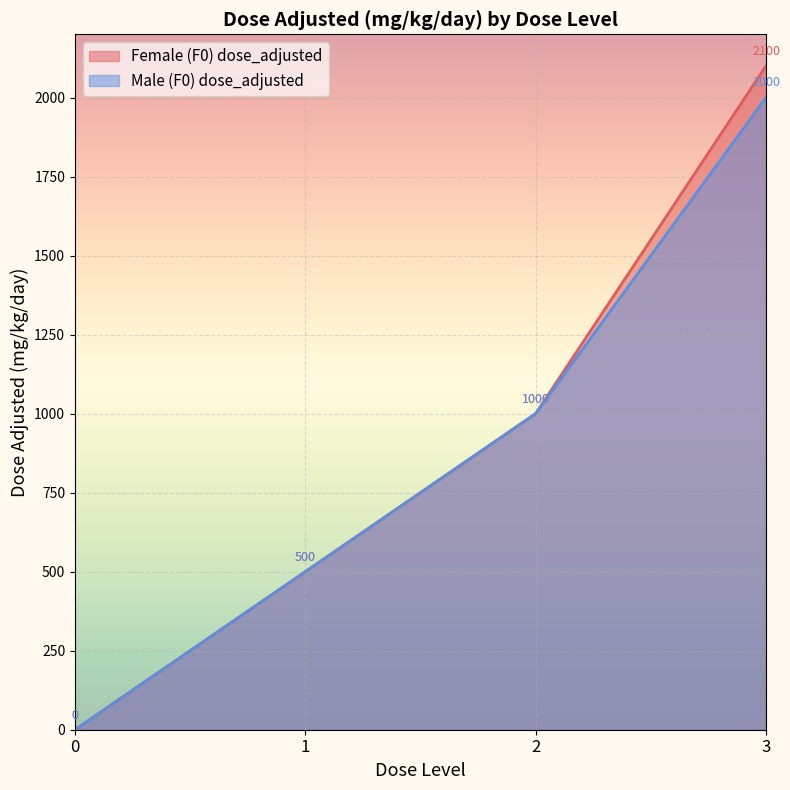

Which series changed the most between 0 and 1?

Female (F0) dose_adjusted